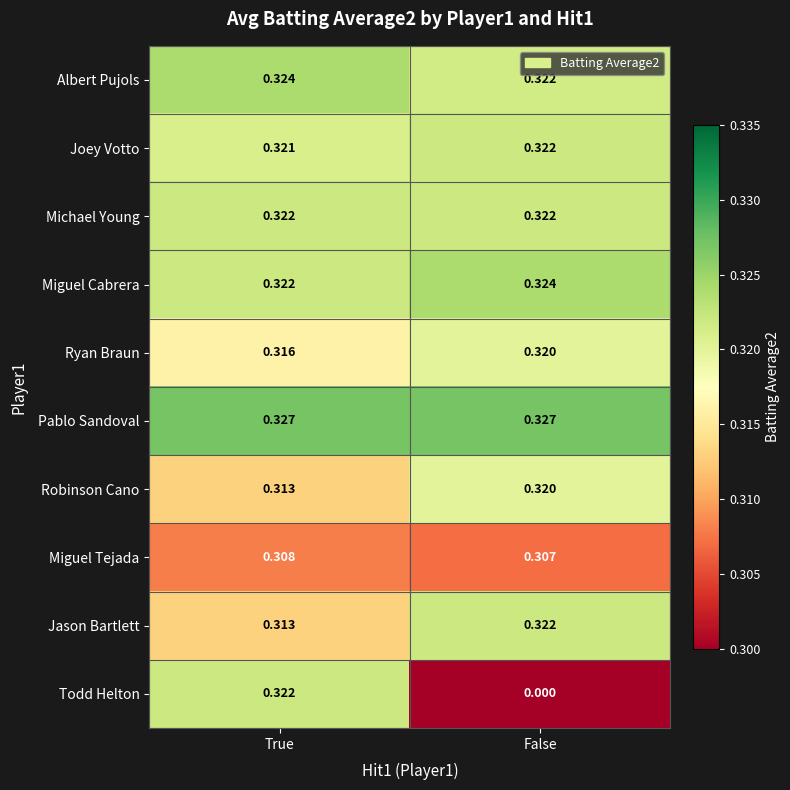

Which label corresponds to the smallest value in the chart?

False